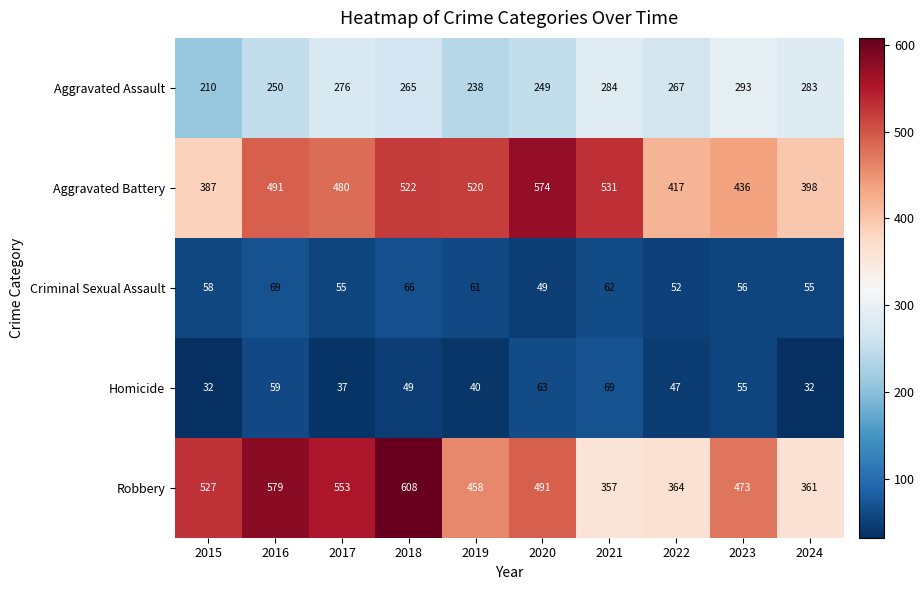

What is the minimum value for Homicide?

32